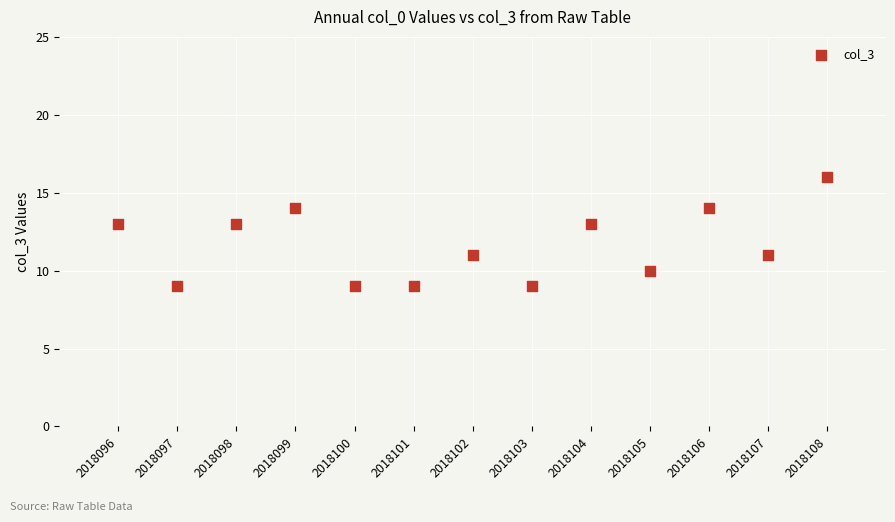

What is the range of X values (max minus min)?

12